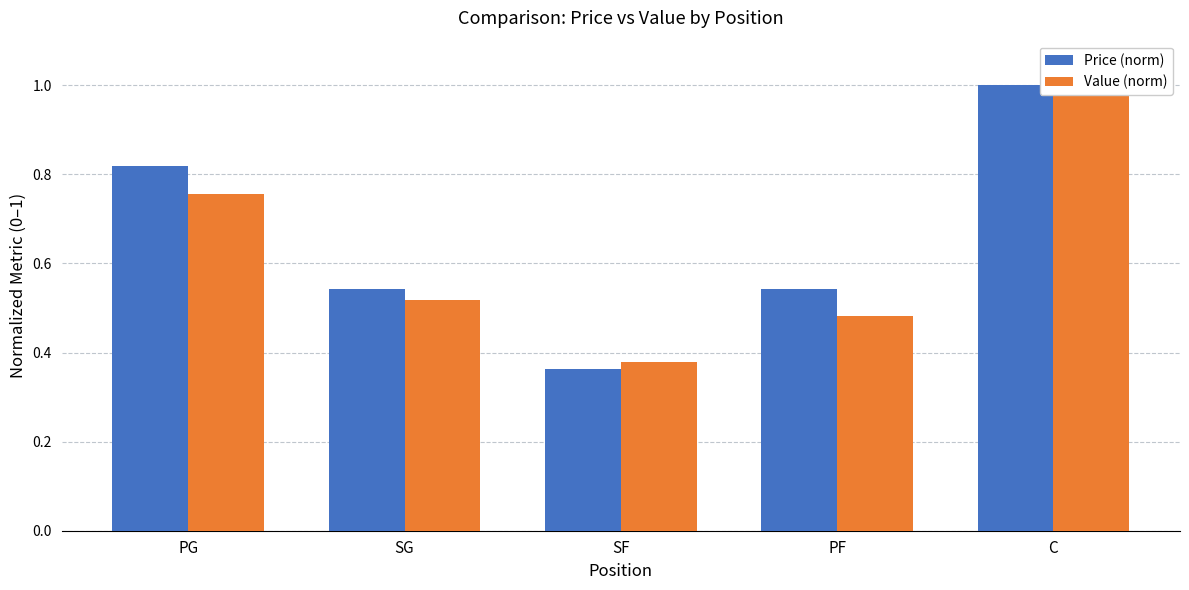

Does the chart contain stacked bars?

No